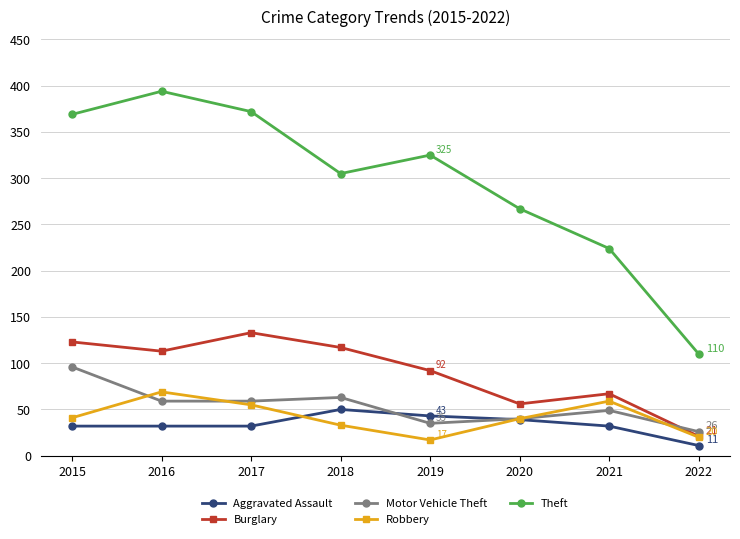

What is the difference between the maximum and minimum values in the Robbery series?

52